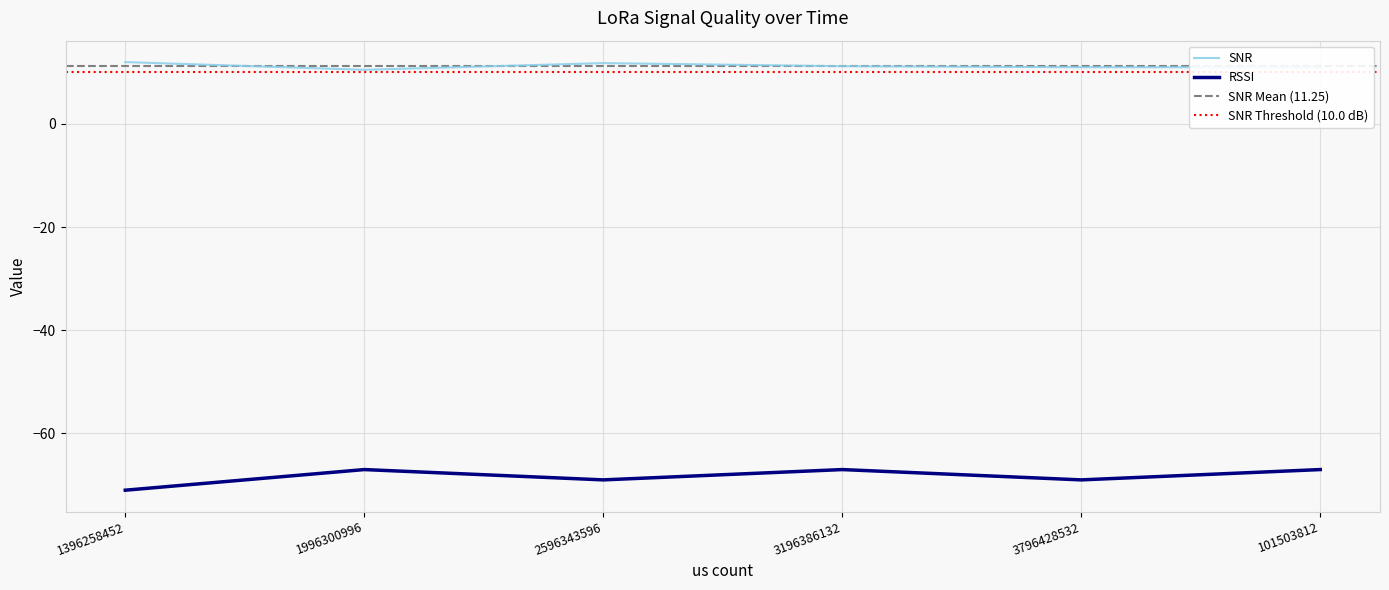

True or false: SNR and RSSI cross at least once.

False